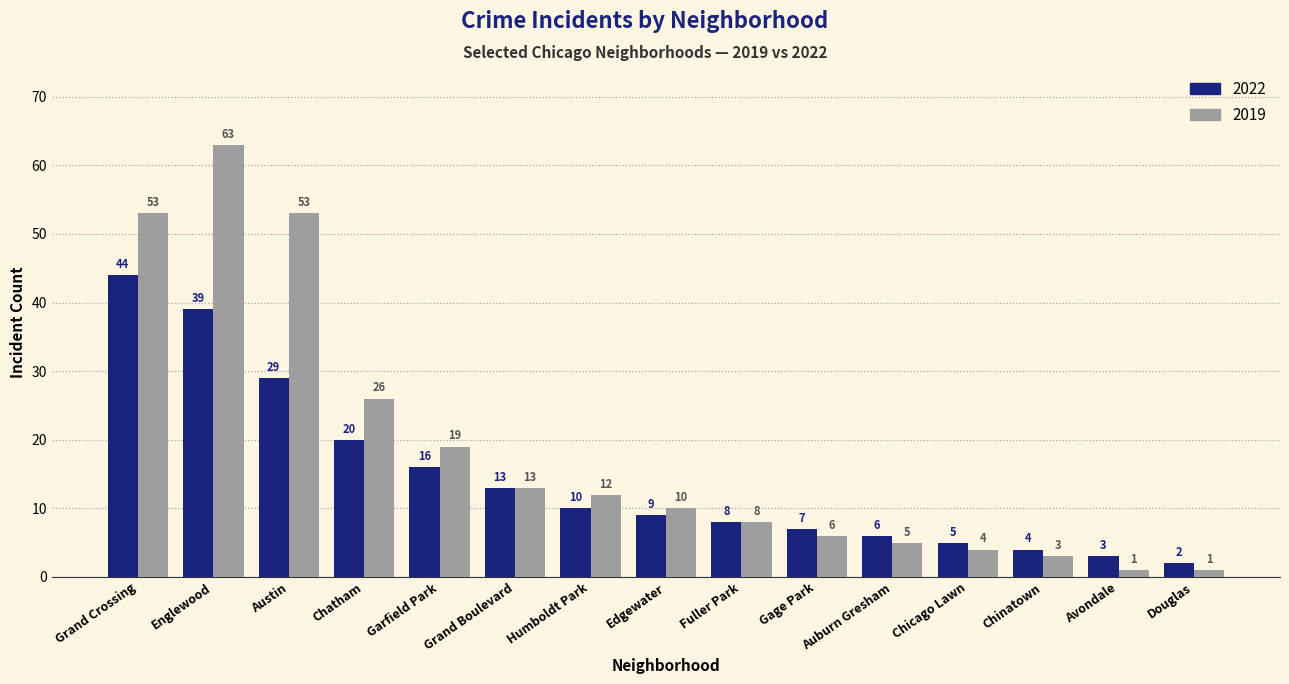

What is the sum of all 2019 values?

277